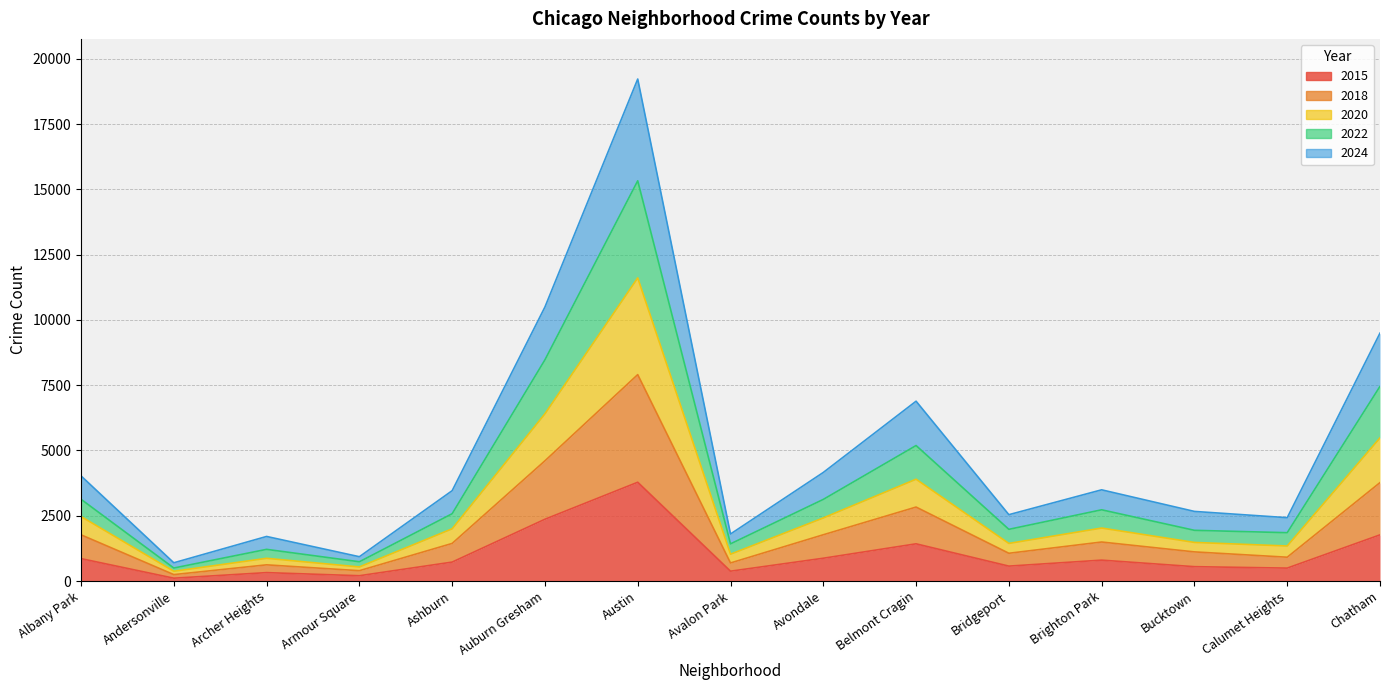

In 2022, how many points are lower than both neighbors (excluding endpoints)?

5